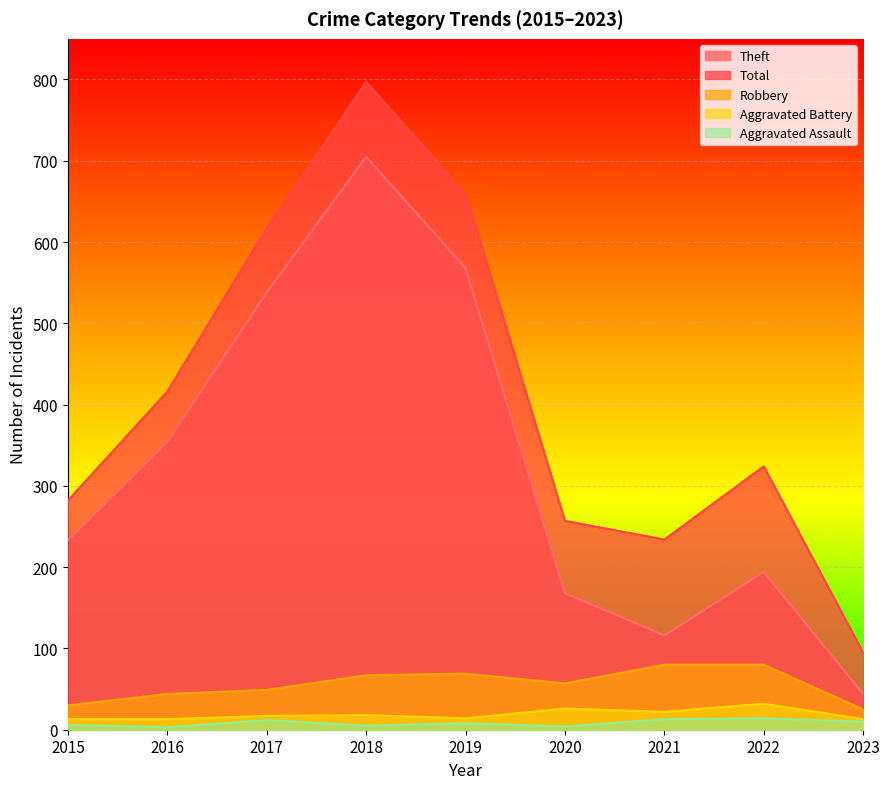

Reading left to right, list all the values displayed in this chart.

Theft: 2015=233	2016=354	2017=538	2018=705	2019=568	2020=168	2021=116	2022=194	2023=44
Total: 2015=282	2016=416	2017=617	2018=797	2019=660	2020=257	2021=234	2022=324	2023=95
Robbery: 2015=30	2016=44	2017=49	2018=67	2019=69	2020=57	2021=80	2022=80	2023=25
Aggravated Battery: 2015=13	2016=13	2017=17	2018=18	2019=14	2020=26	2021=22	2022=32	2023=13
Aggravated Assault: 2015=6	2016=3	2017=12	2018=5	2019=8	2020=4	2021=13	2022=14	2023=10